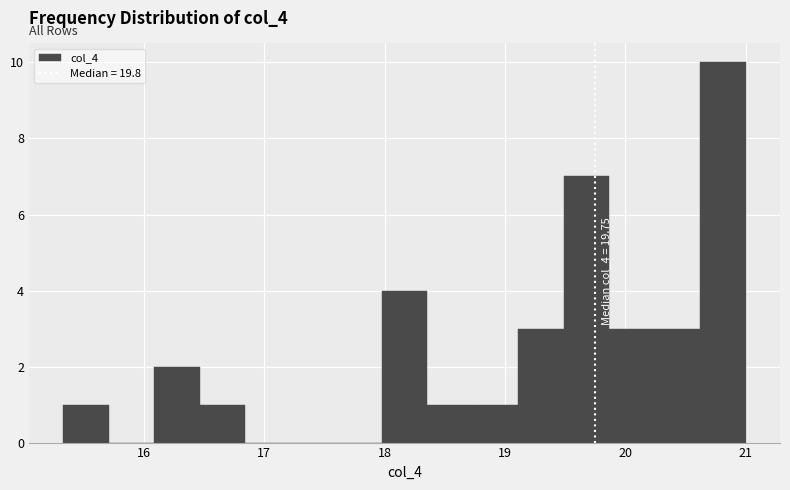

Around what value on the x-axis is the tallest bar? Give the approximate position of its centre, as read against the axis.

20.8